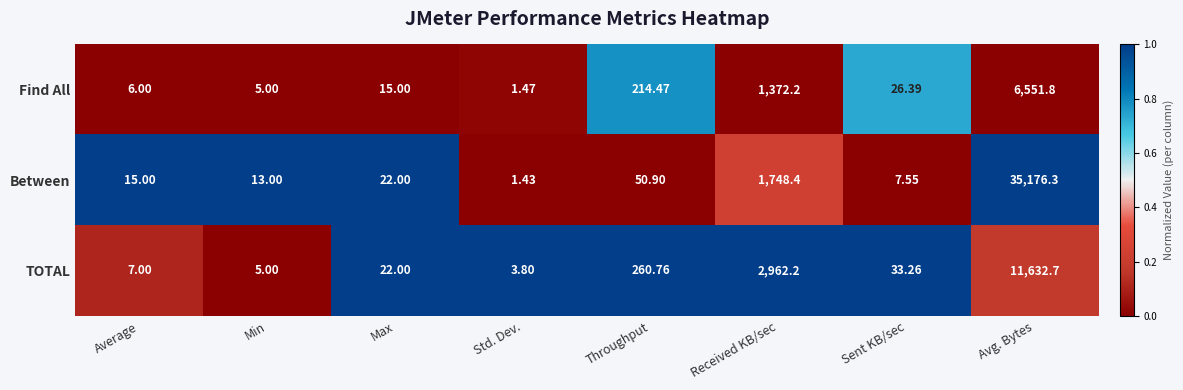

At which label does Between reach its minimum?

Std. Dev.